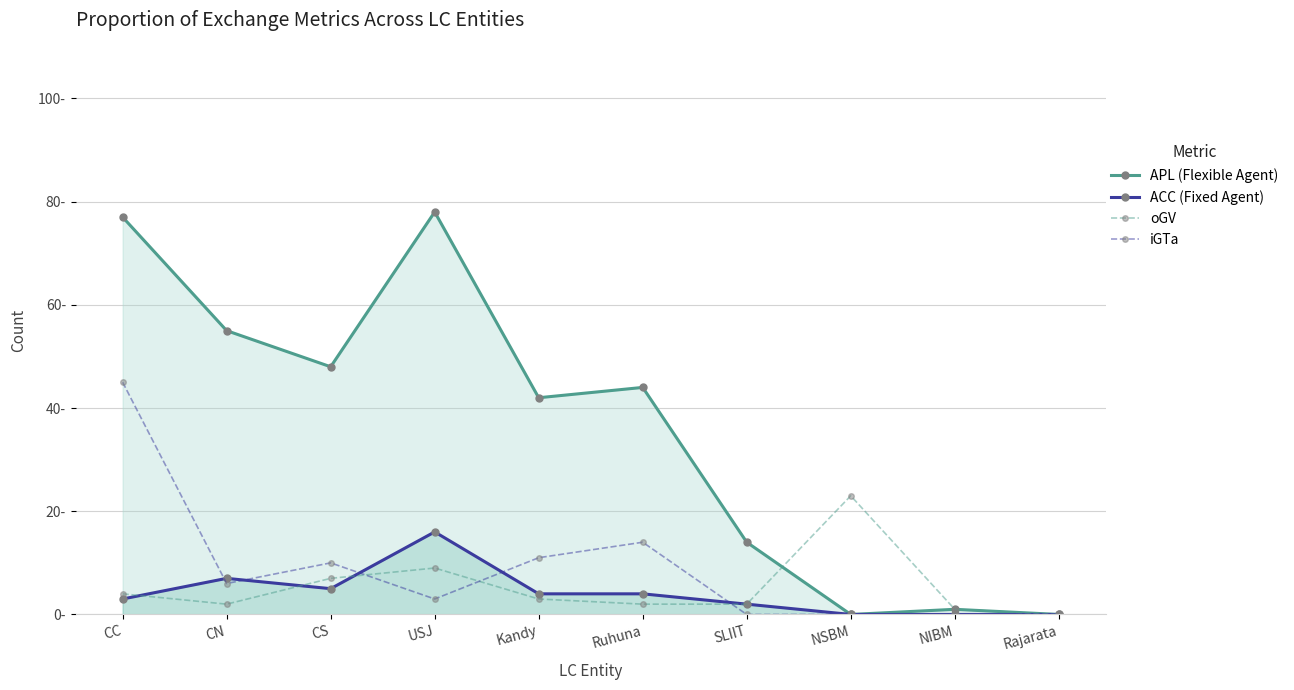

At which label does oGV first exceed 3?

CC